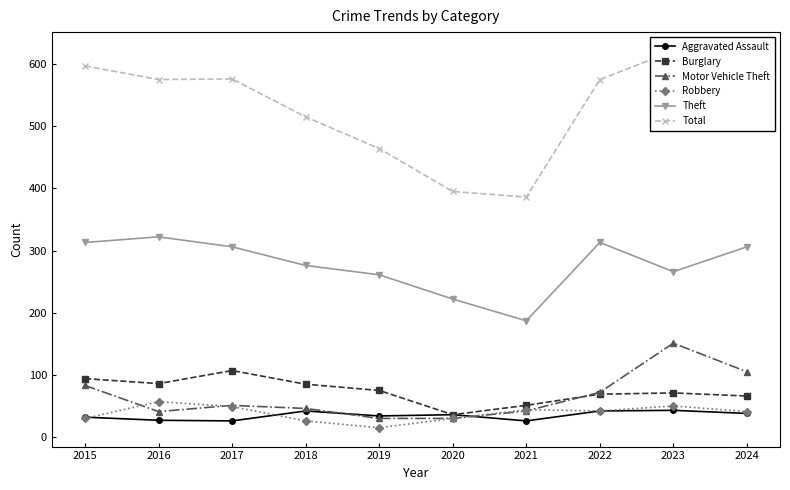

What is the greatest value displayed?

621